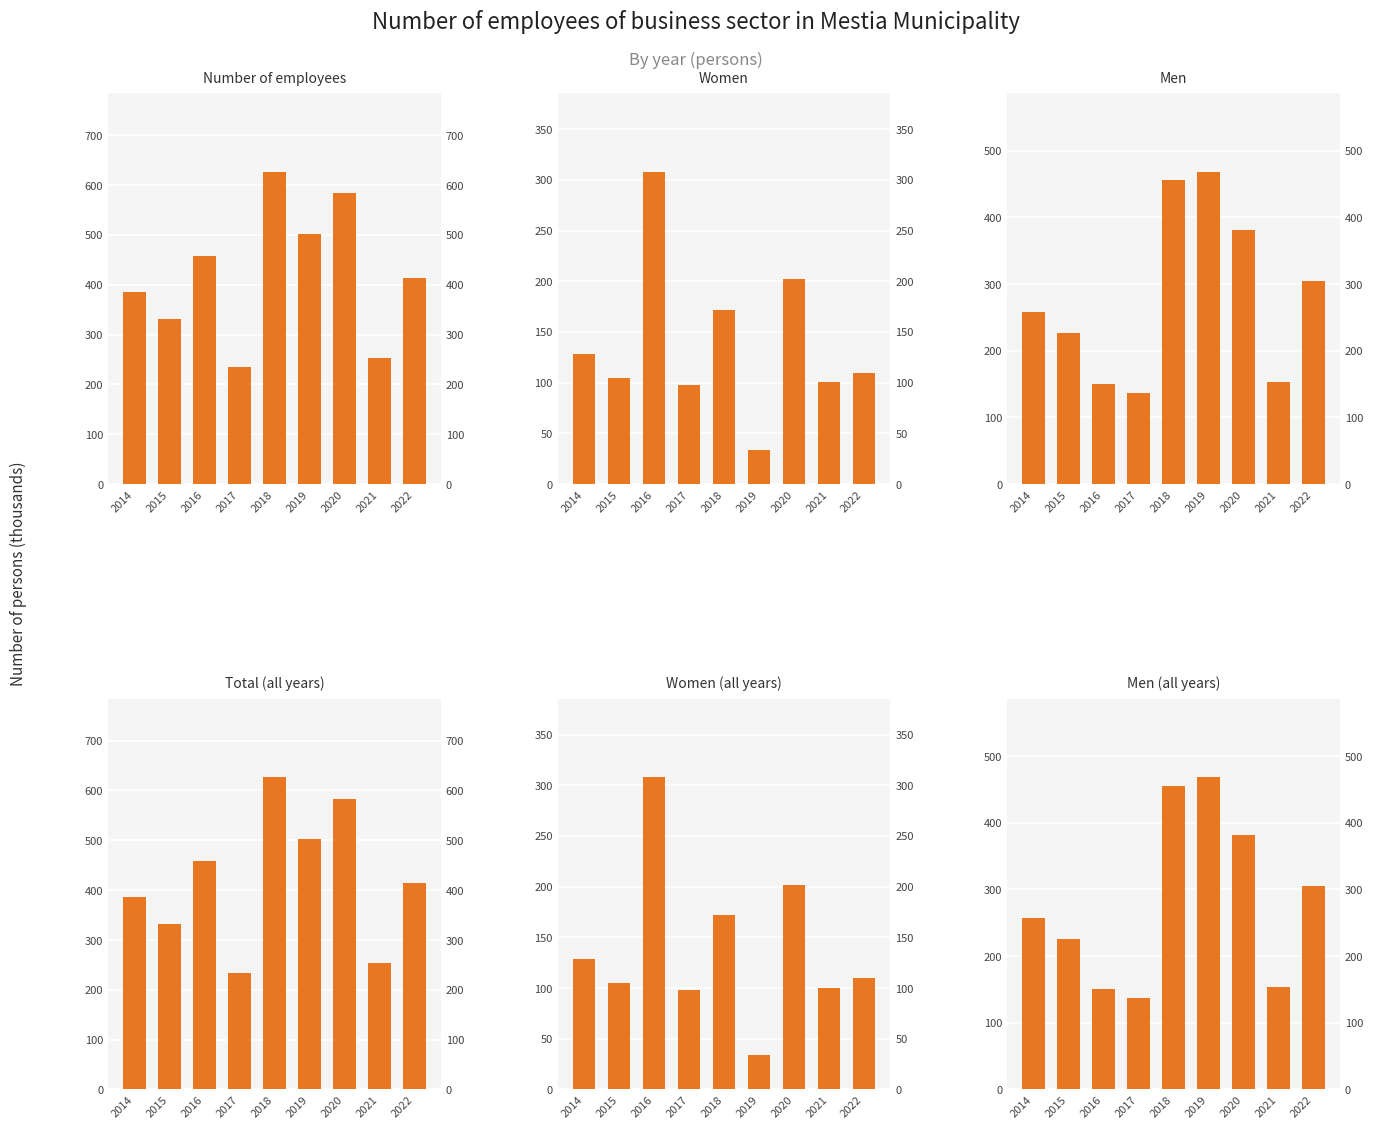

What is the difference between the Men values at 2019 and 2015?

242.2